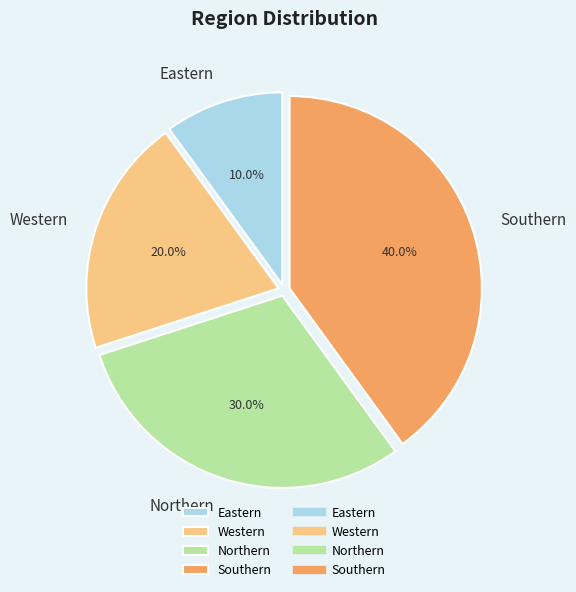

The Southern slice represents 52% of the pie. True or false?

False